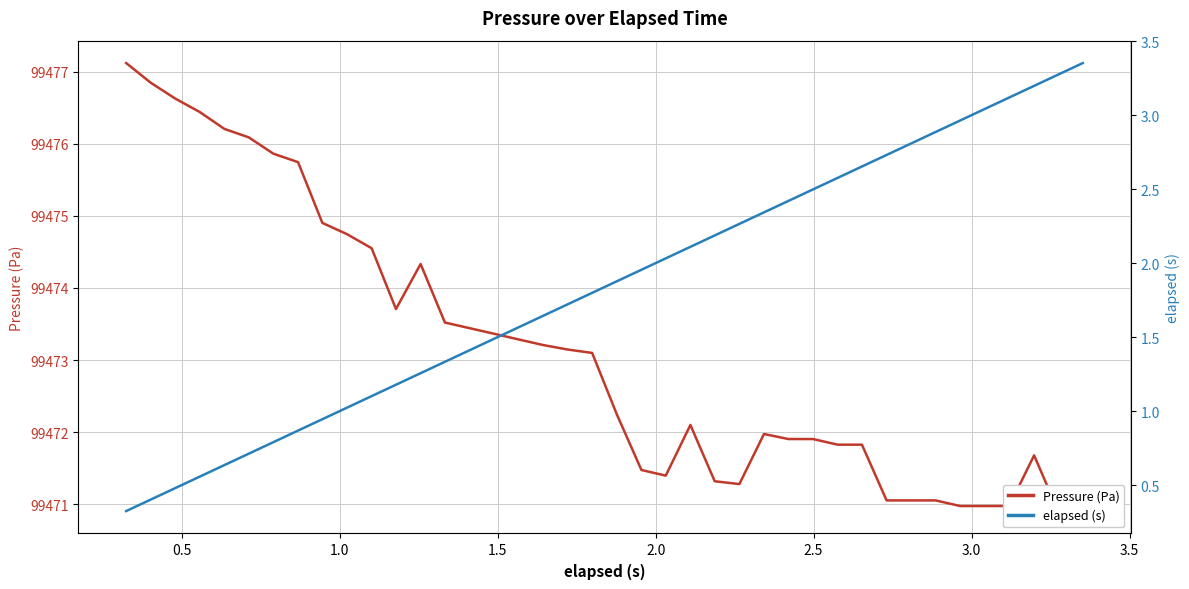

The value of Pressure (Pa) at 10 is 25401.0. True or false?

False